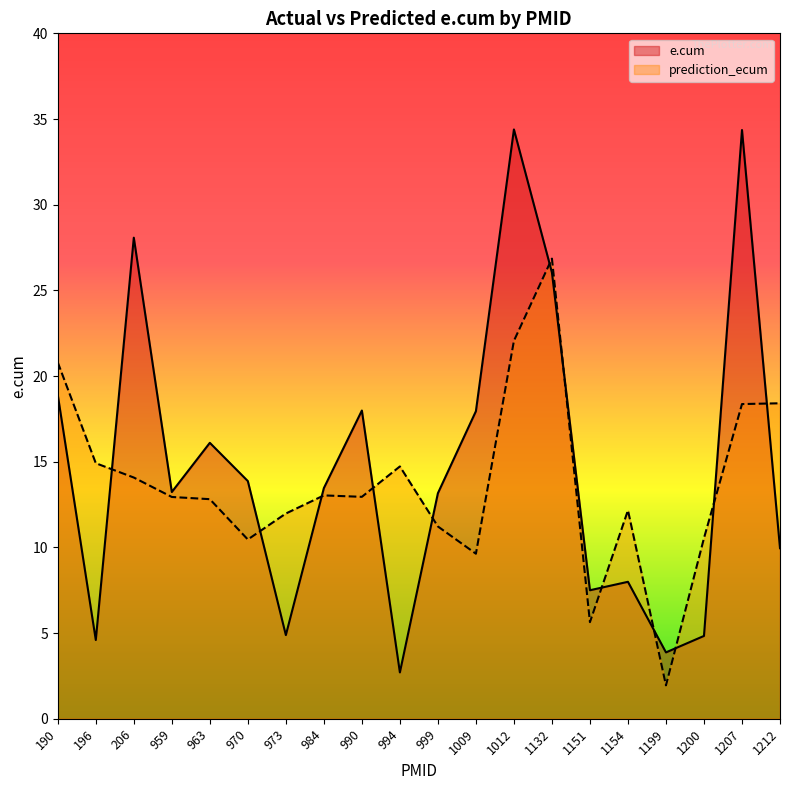

Rank the series at 990 from lowest to highest value.

prediction_ecum, e.cum